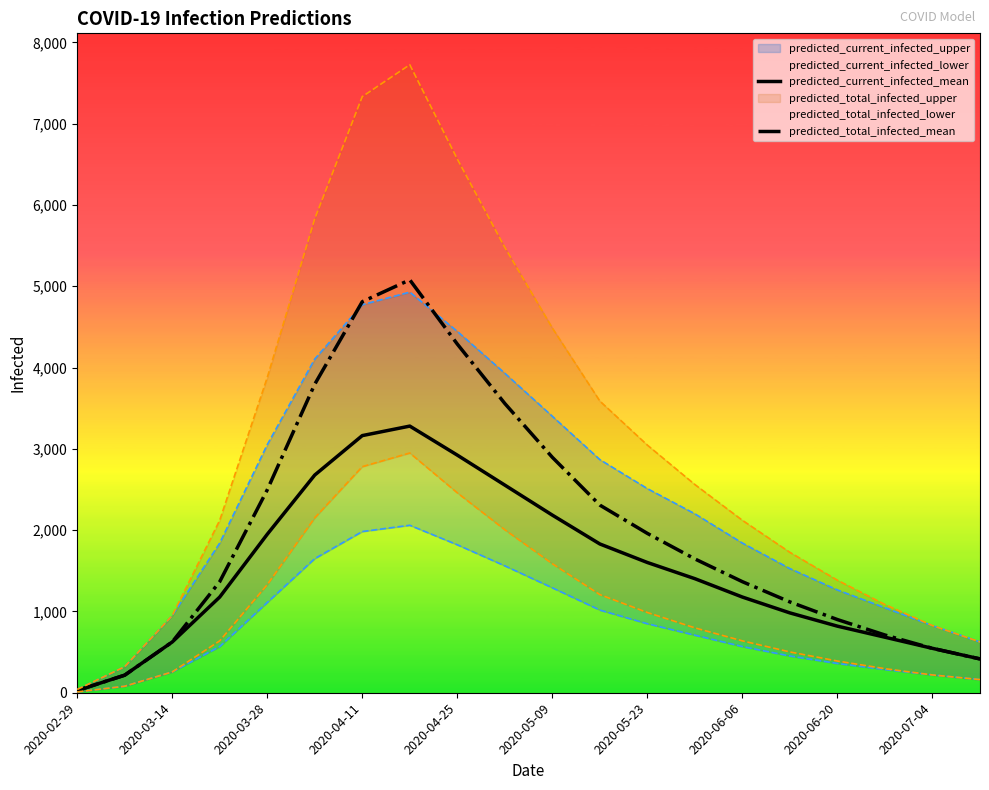

At how many categories does at least one series exceed 4197?

3